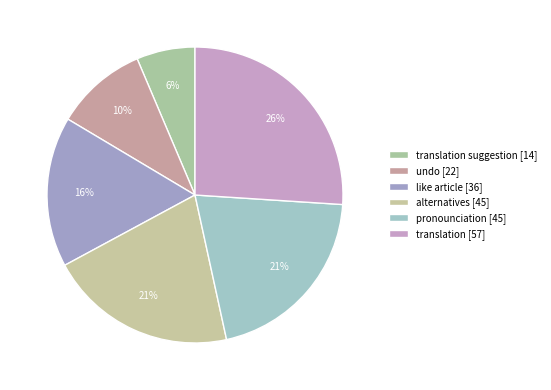

How many segments does this pie chart have?

6